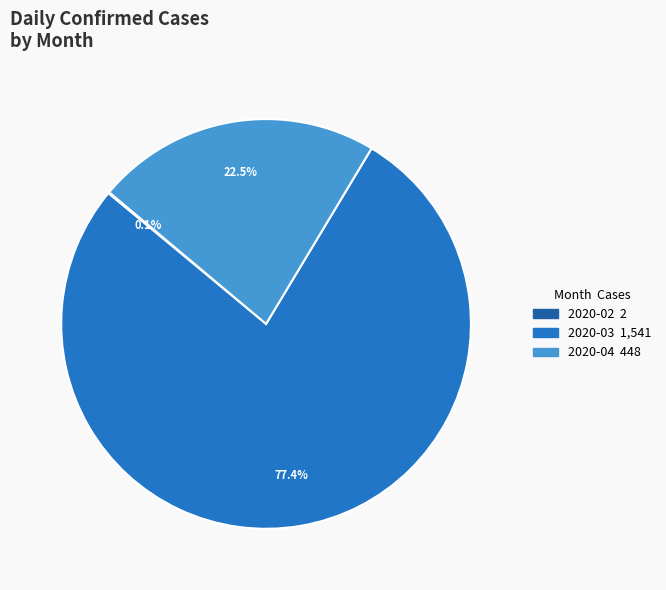

Is there a majority slice in this chart?

Yes